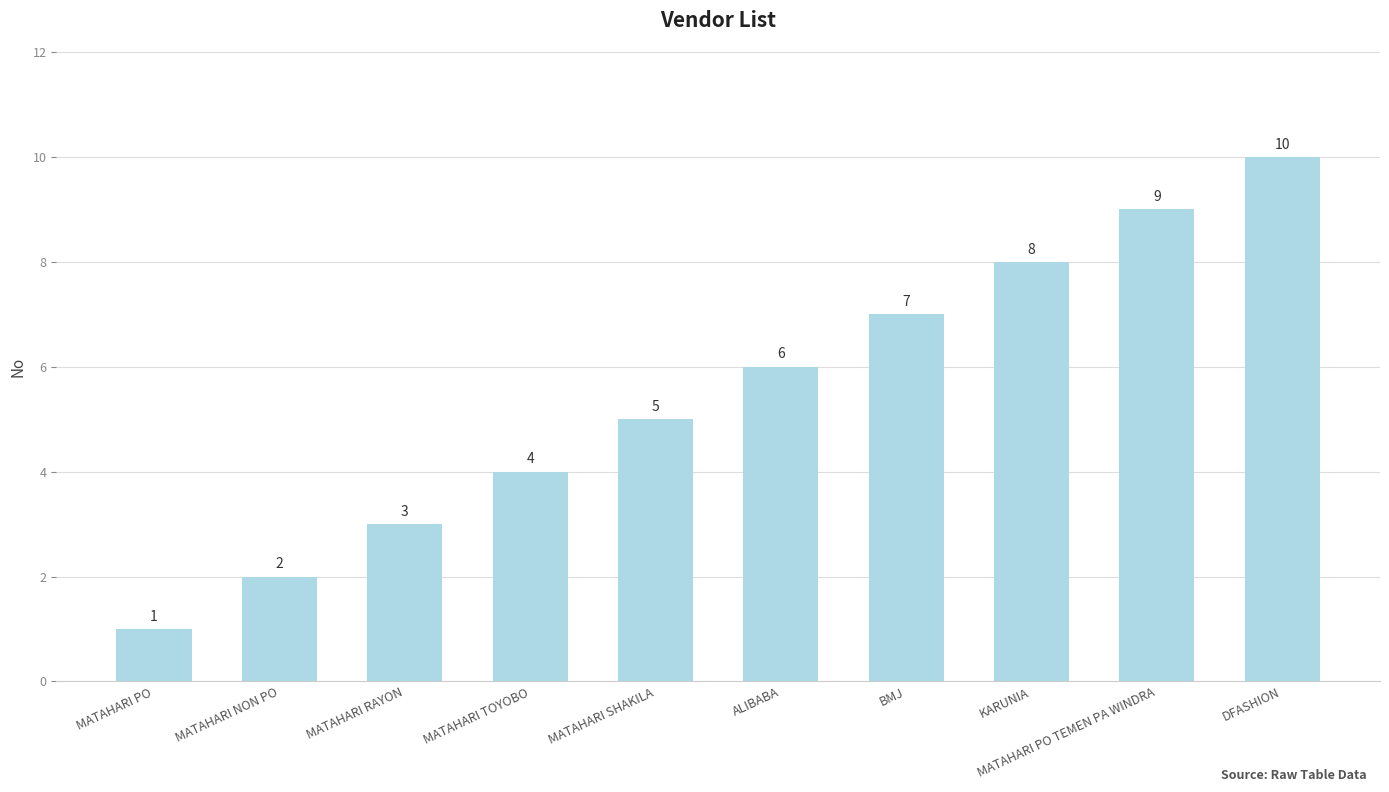

Reading left to right, transcribe all the data shown in this chart.

MATAHARI PO=1	MATAHARI NON PO=2	MATAHARI RAYON=3	MATAHARI TOYOBO=4	MATAHARI SHAKILA=5	ALIBABA=6	BMJ=7	KARUNIA=8	MATAHARI PO TEMEN PA WINDRA=9	DFASHION=10